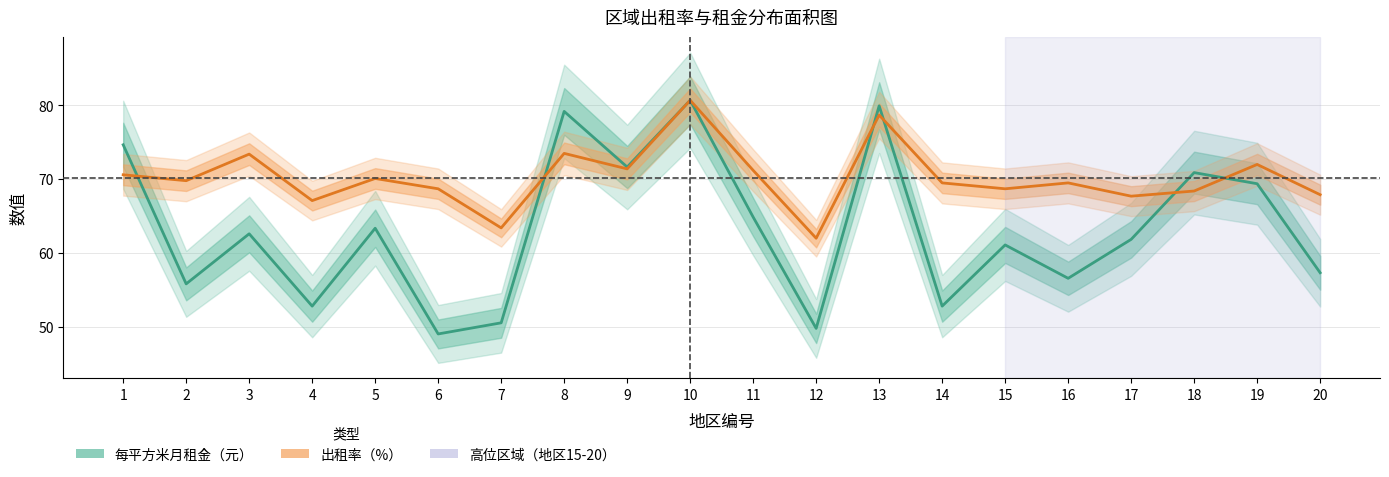

How many lines are shown in the chart?

2